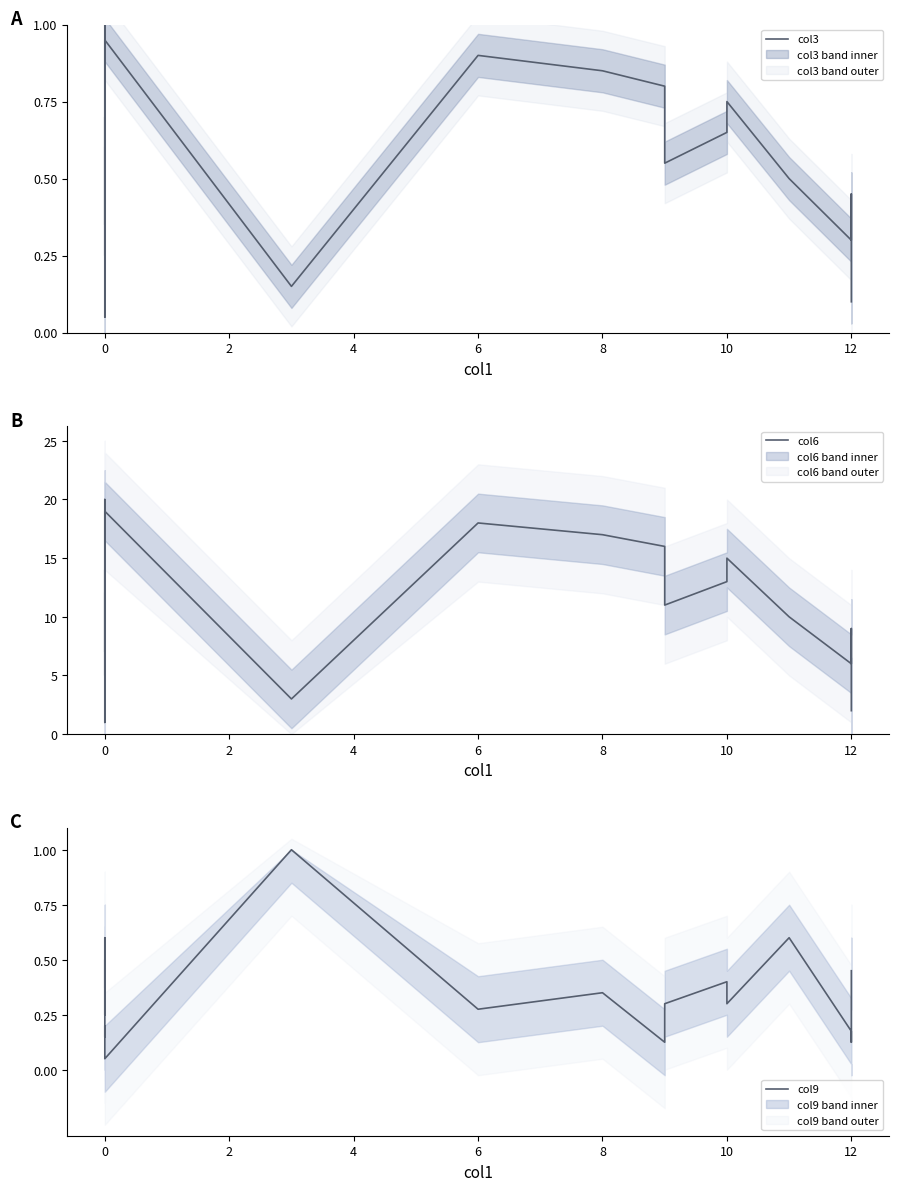

Between −2 and 8, which series saw the biggest shift?

col6